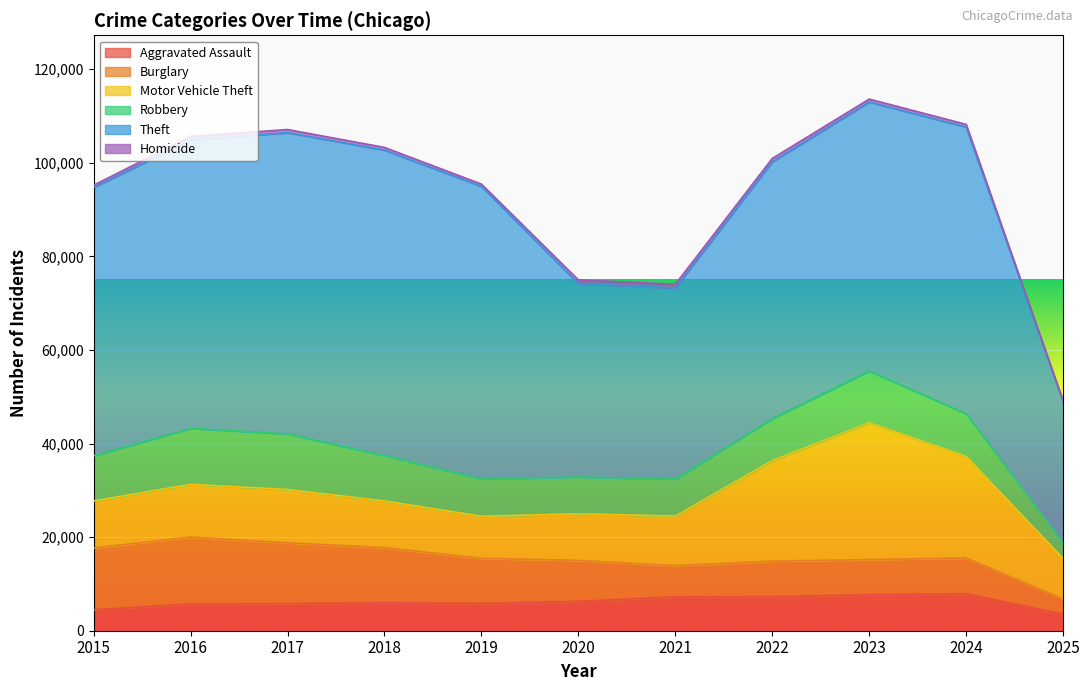

At which category does the chart reach its minimum across all series?

2025